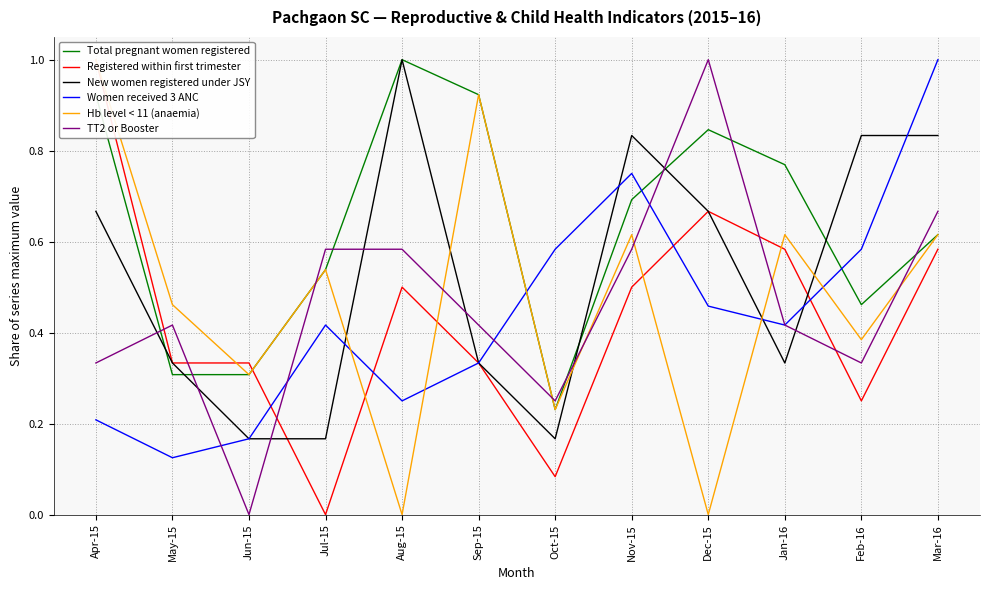

The Registered within first trimester series shows 1.0 at Dec-15. True or false?

False